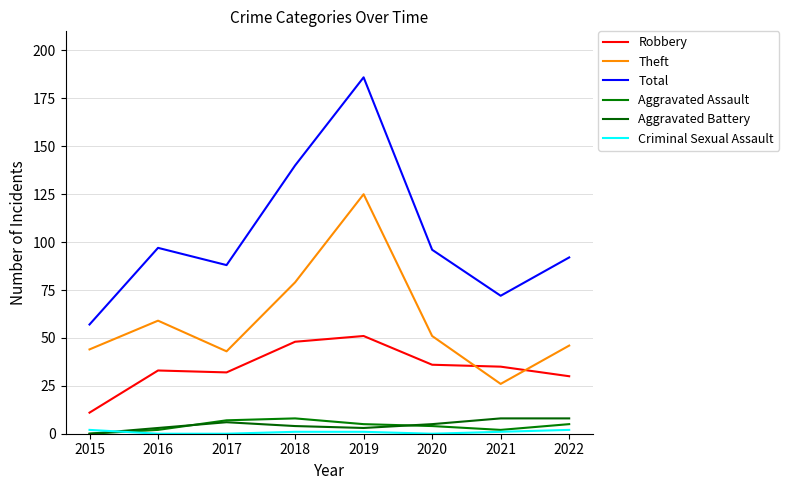

How many lines are shown in the chart?

6